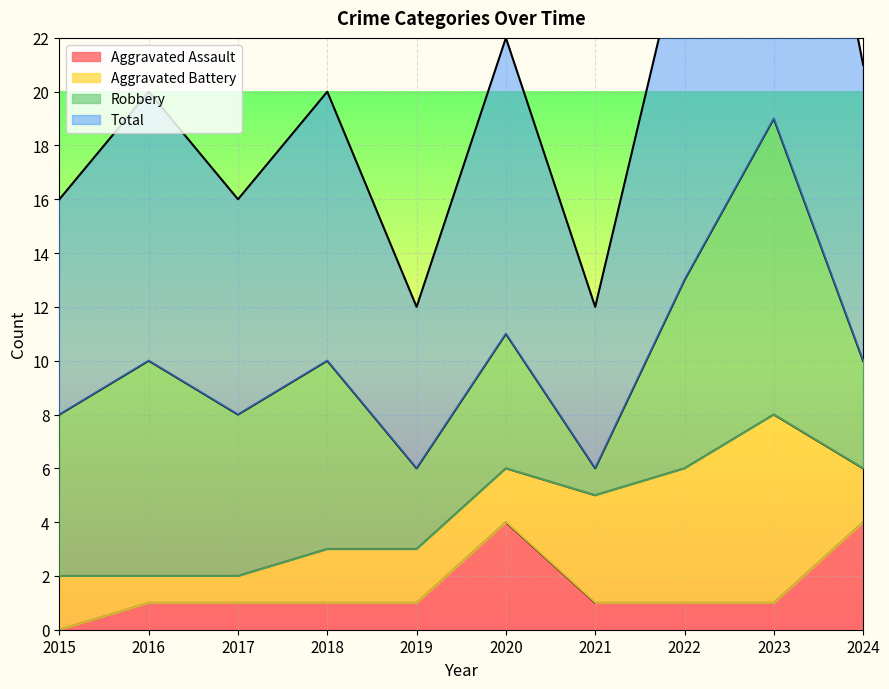

The Aggravated Assault series shows 6 at 2024. True or false?

False